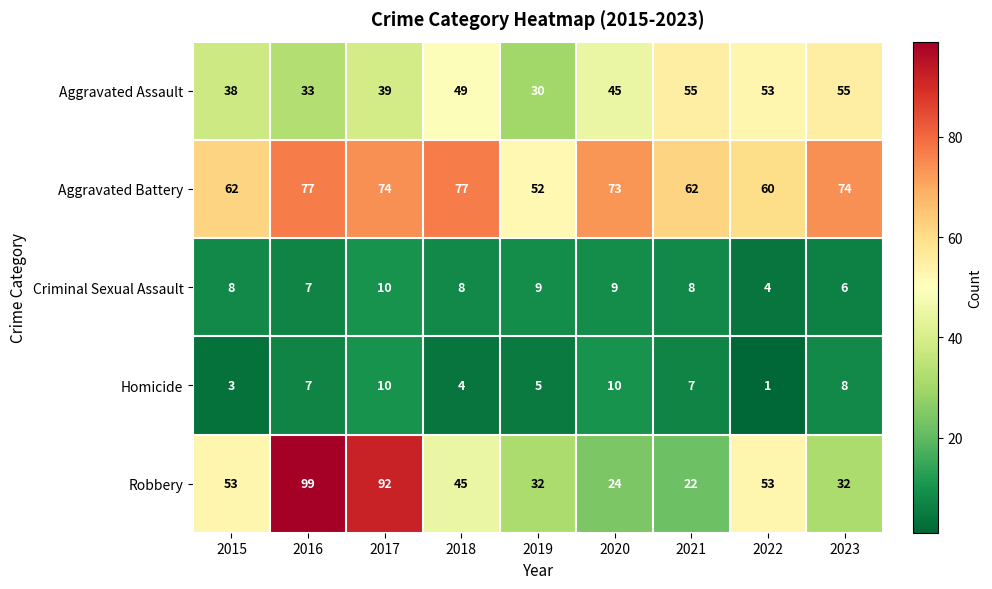

What is the maximum value shown in the chart?

99